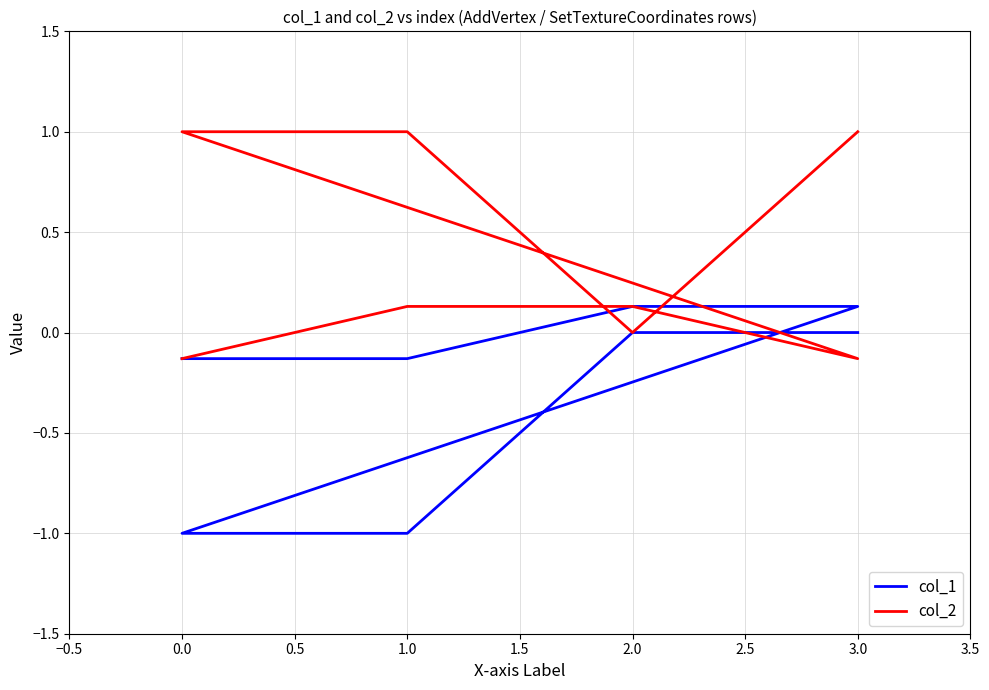

List the series in order of their overall mean, lowest first.

col_1, col_2